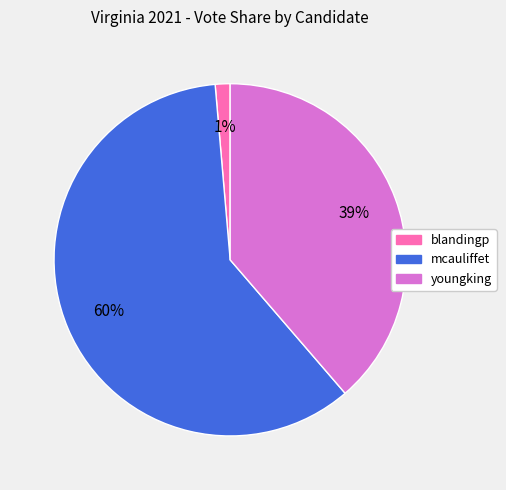

How many segments does this pie chart have?

3